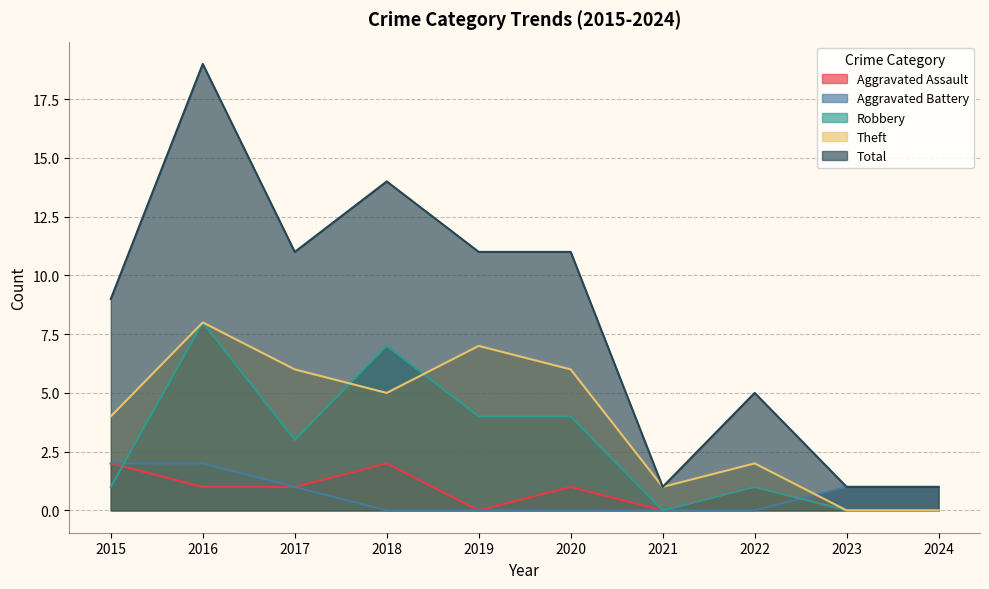

What value does the Aggravated Battery series have at 2023?

1